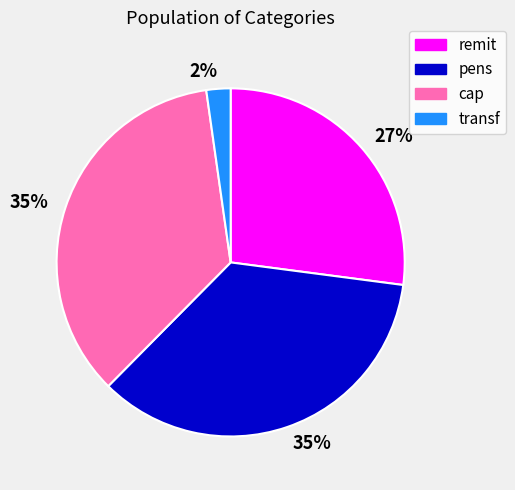

To the nearest percent, what is the average slice percentage?

25%